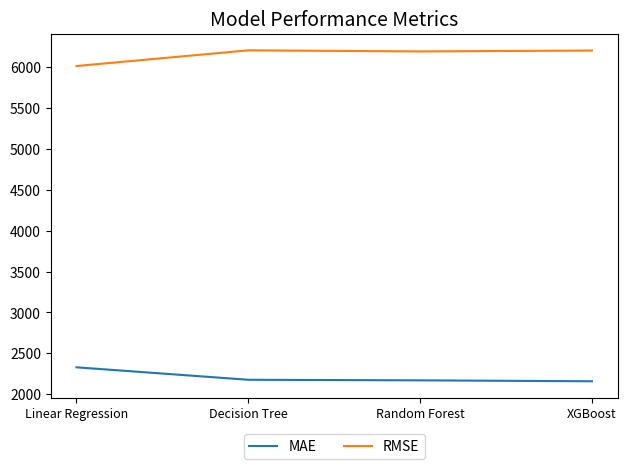

What is the sum of all MAE values?

8837.3